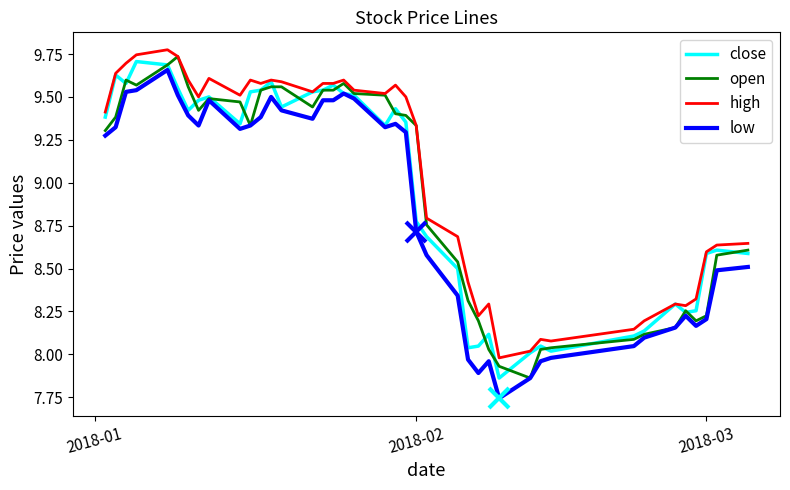

Which series has the largest total across all categories?

high